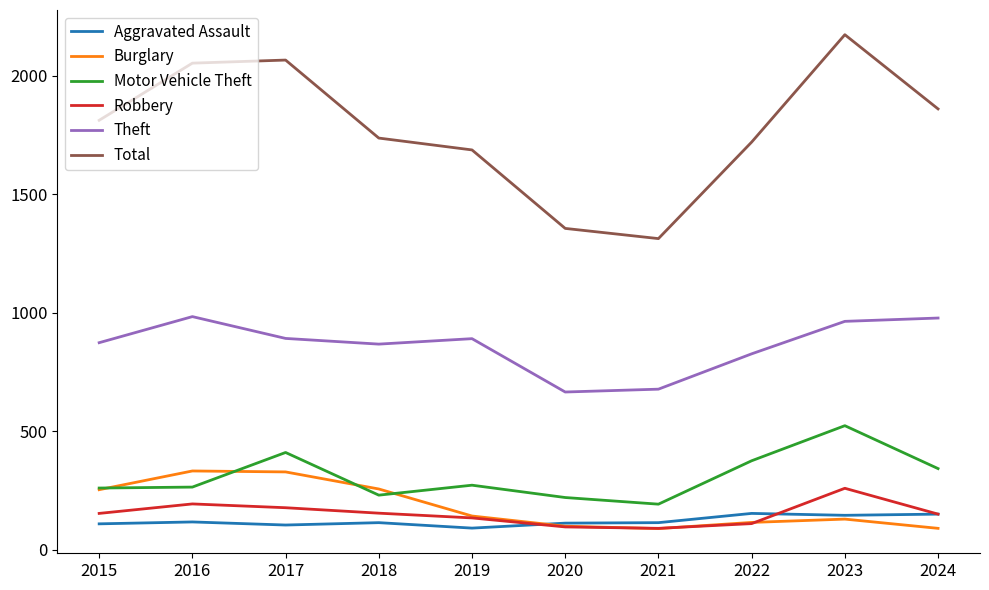

True or false: Burglary and Motor Vehicle Theft cross at least once.

True